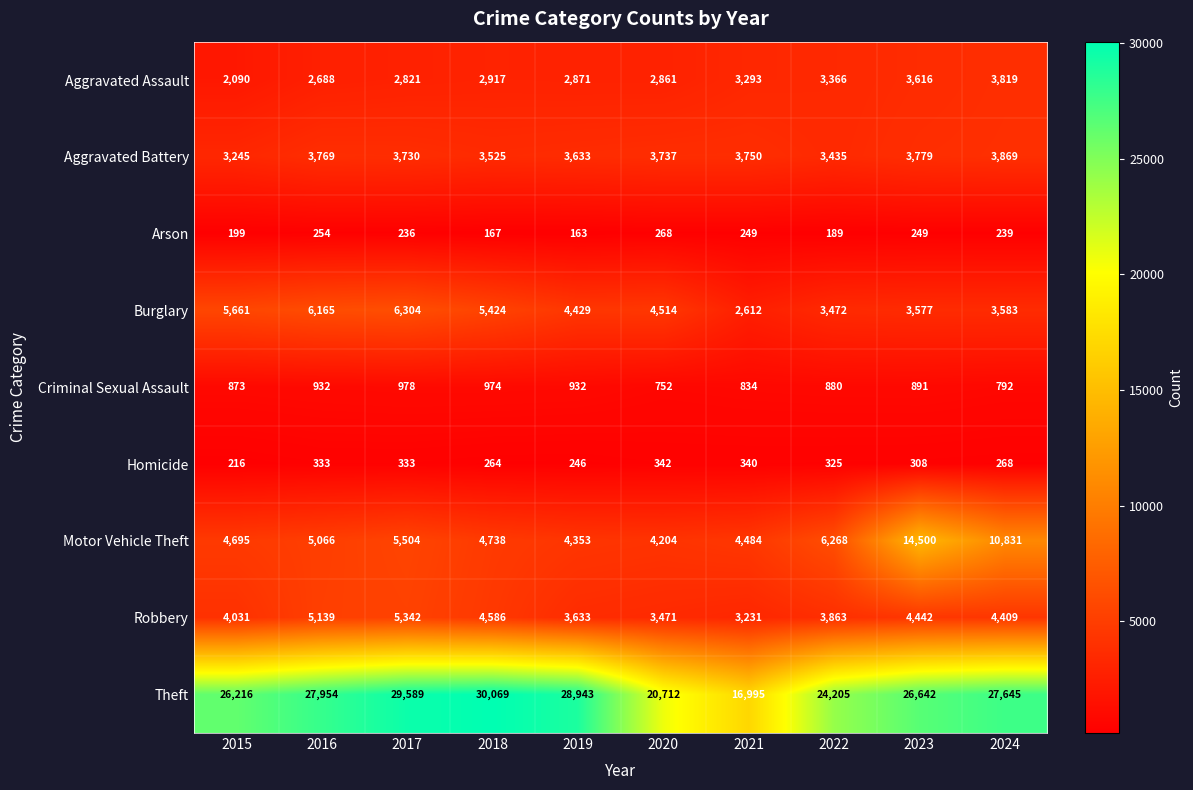

At which category is the sum across all series the highest?

2023